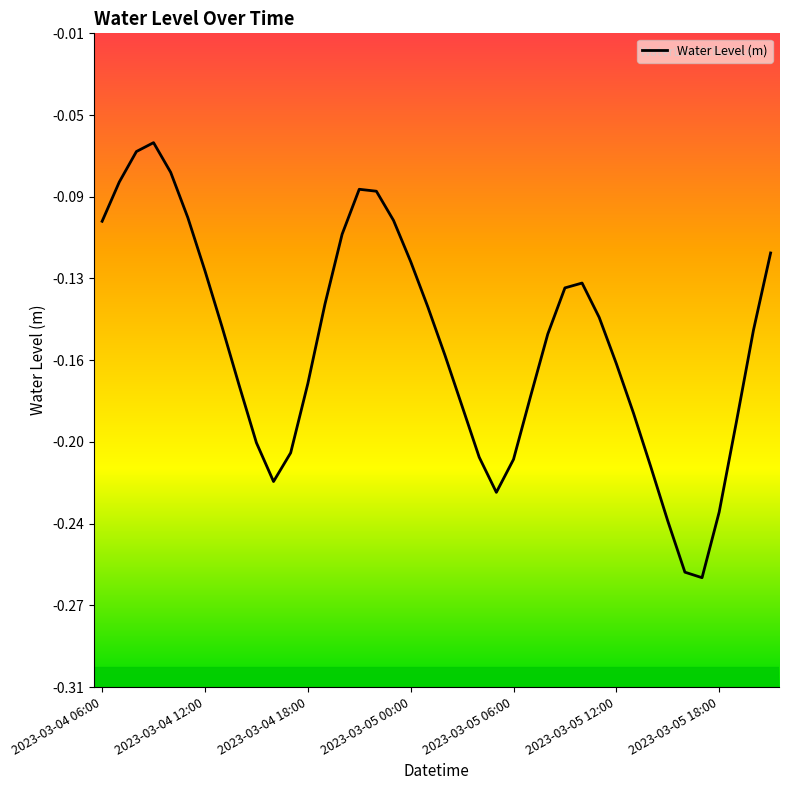

True or false: there are more than 2 points higher than both neighbors.

True